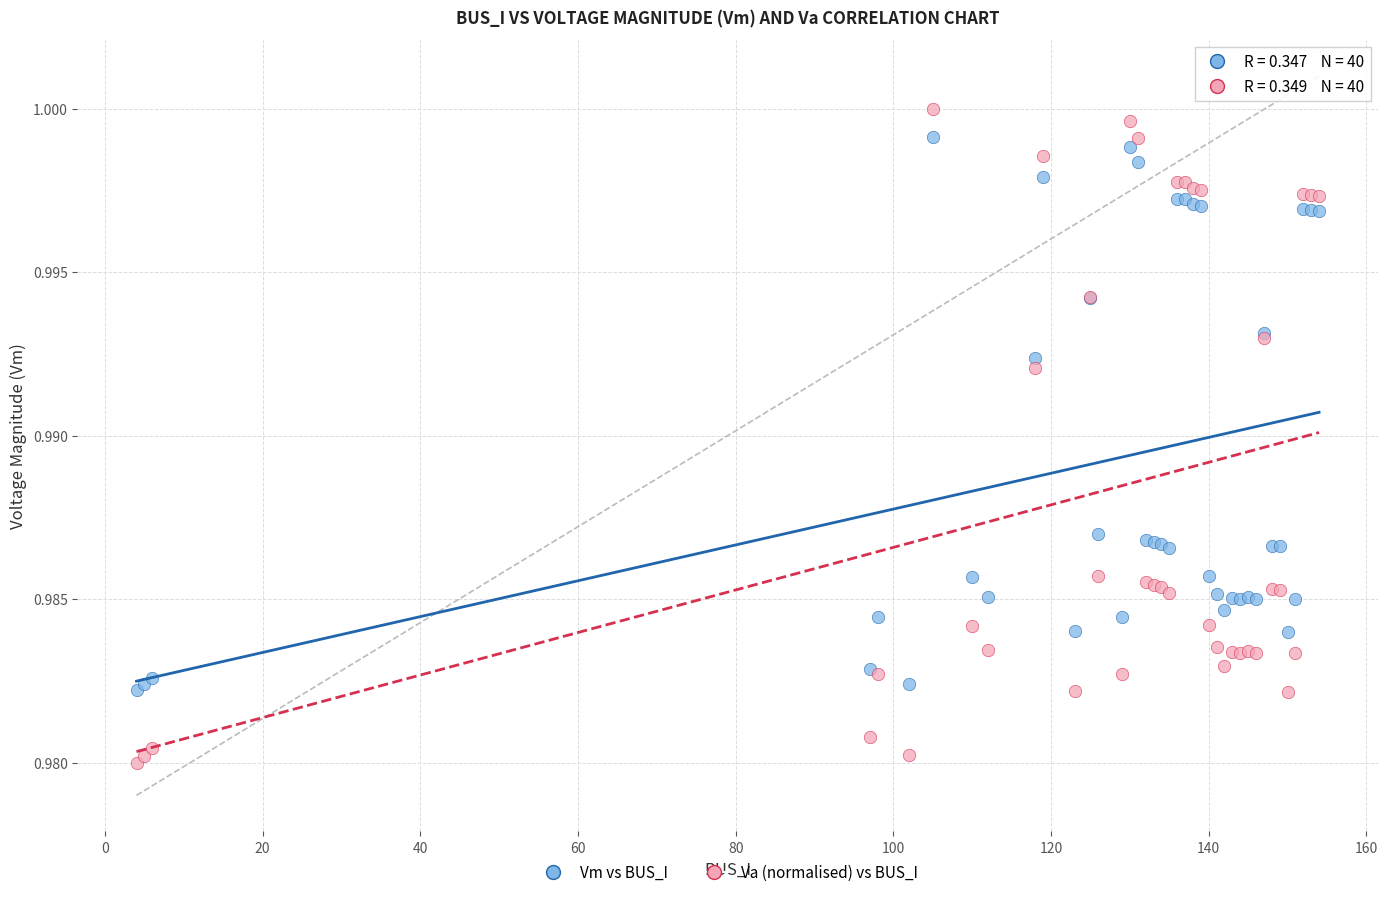

Which series has the widest spread of Y values?

Va (normalised) vs BUS_I